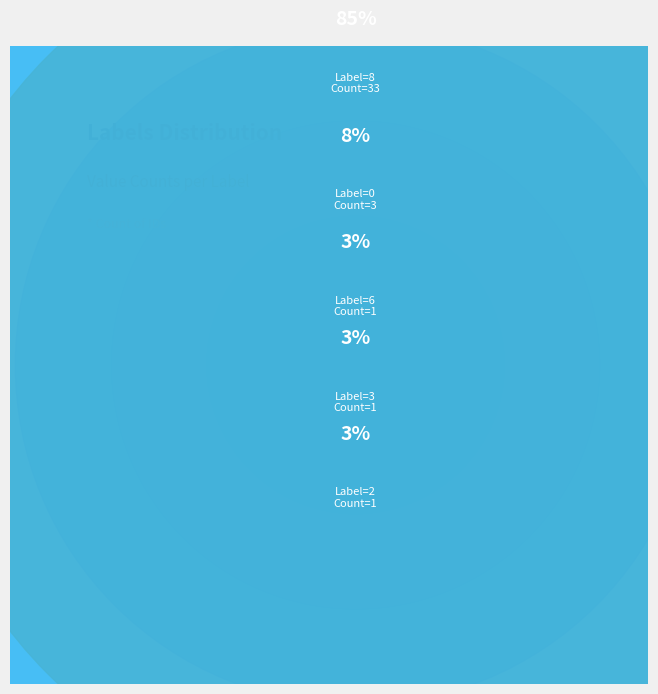

Is the sum of 8 and 0 greater than half?

Yes